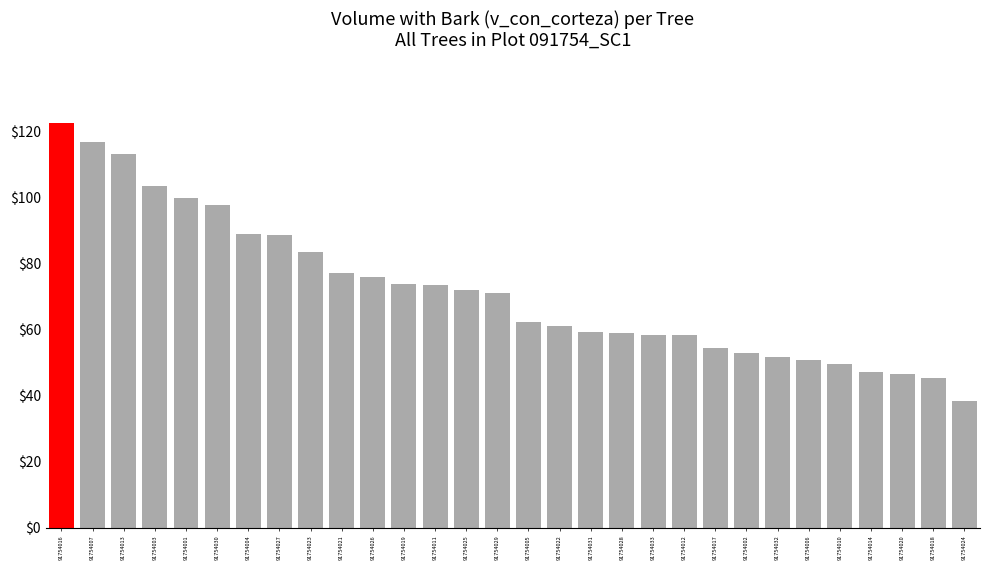

What is the label of the 22nd bar from the right?

91754023